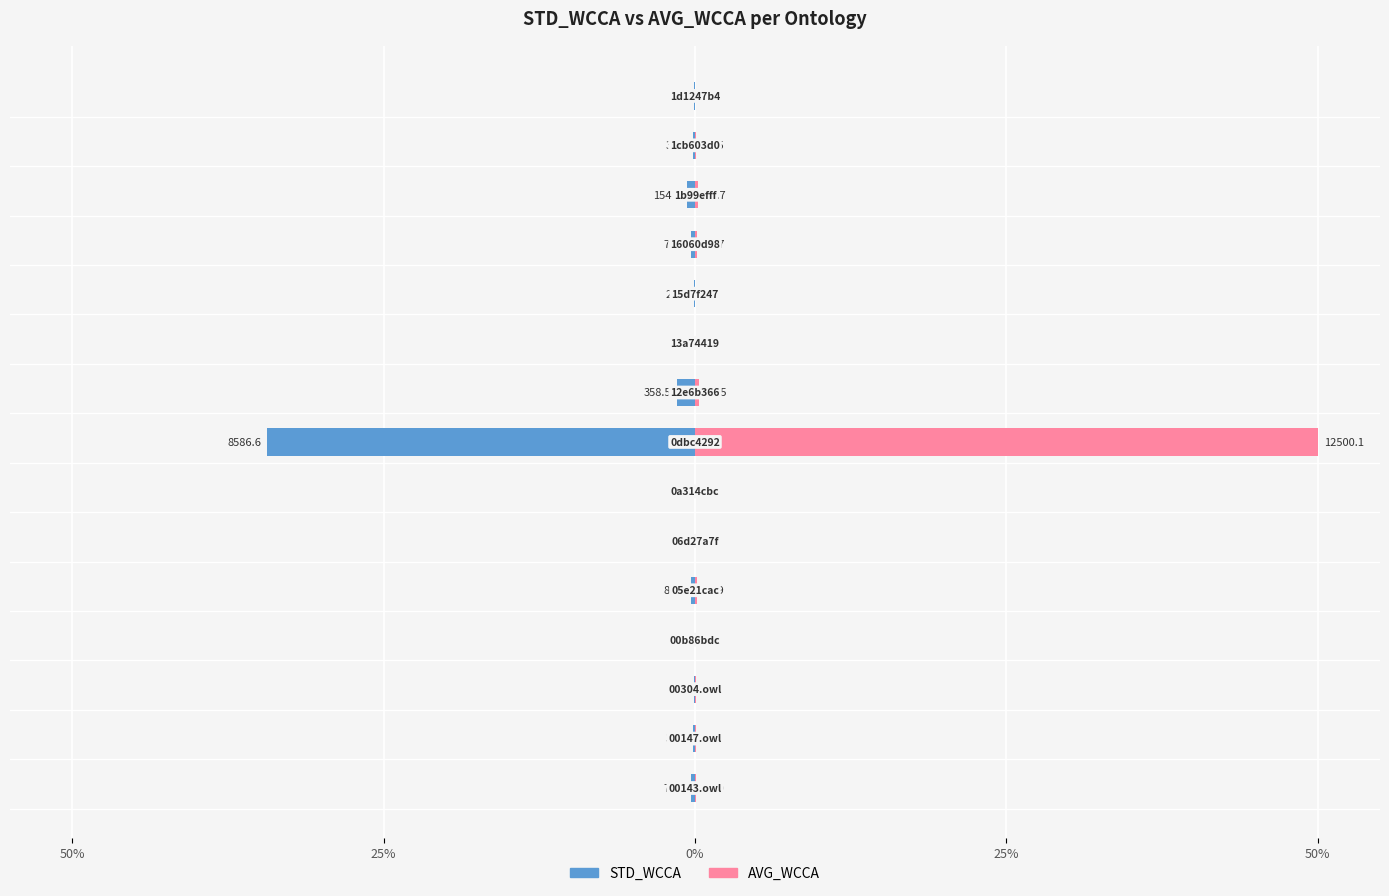

The STD_WCCA series shows -0.6 at 12. True or false?

True